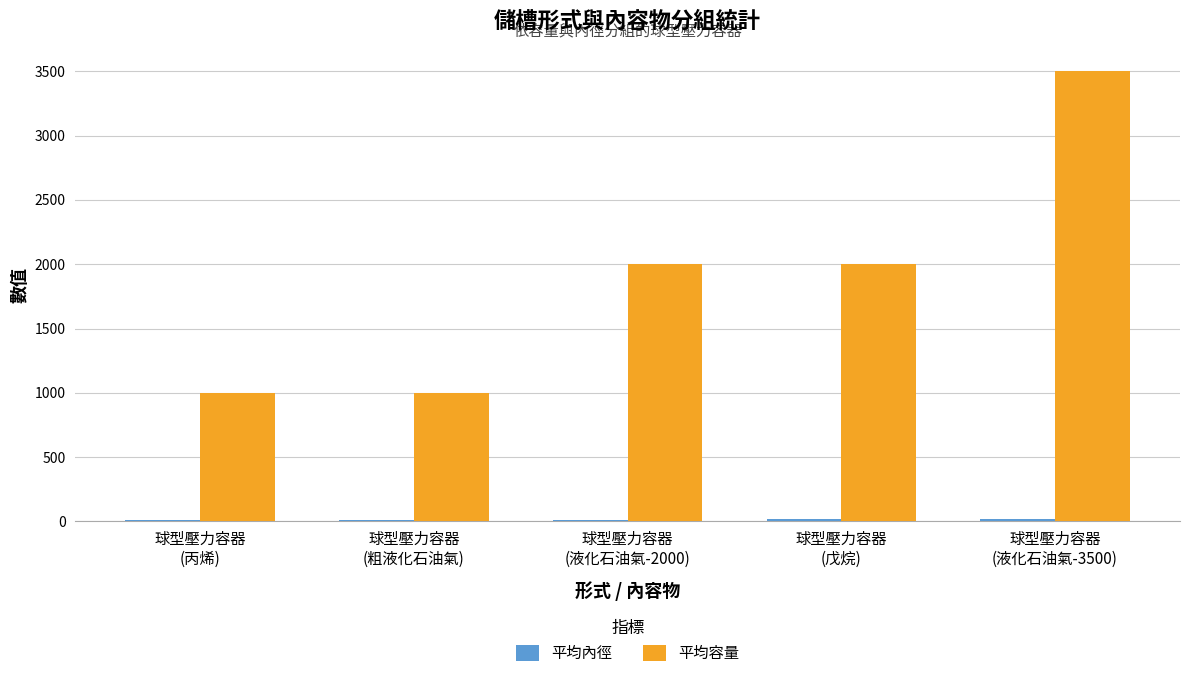

What is the sum of all 平均容量 values?

9500.0